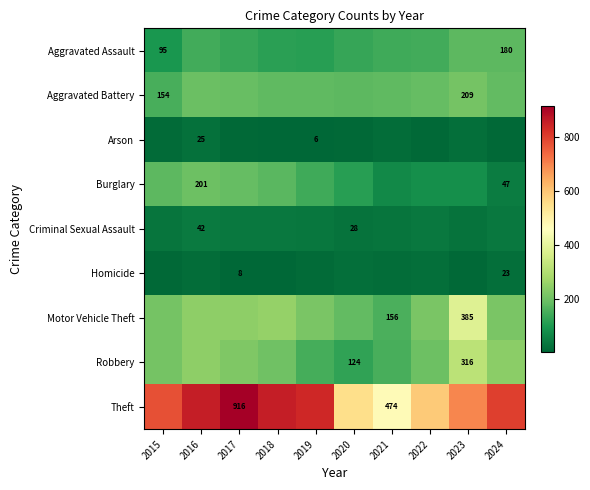

Is it true that Arson equals 12 at 2016?

False